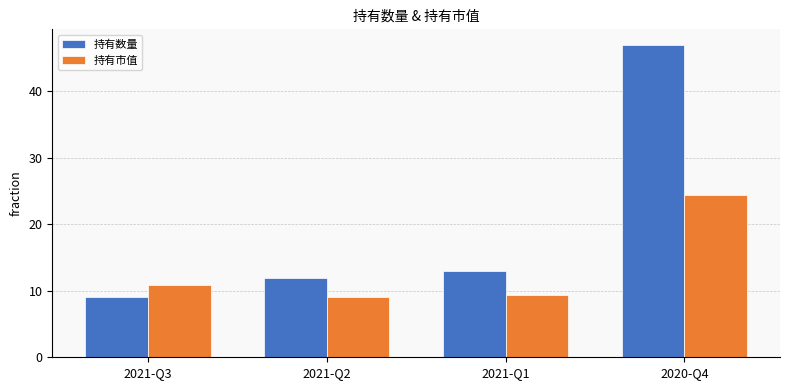

What is the sum of all 持有市值 values?

53.8